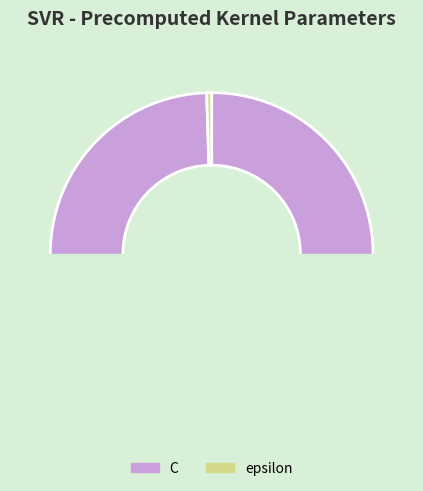

What percentage do epsilon and C together represent?

100.0%